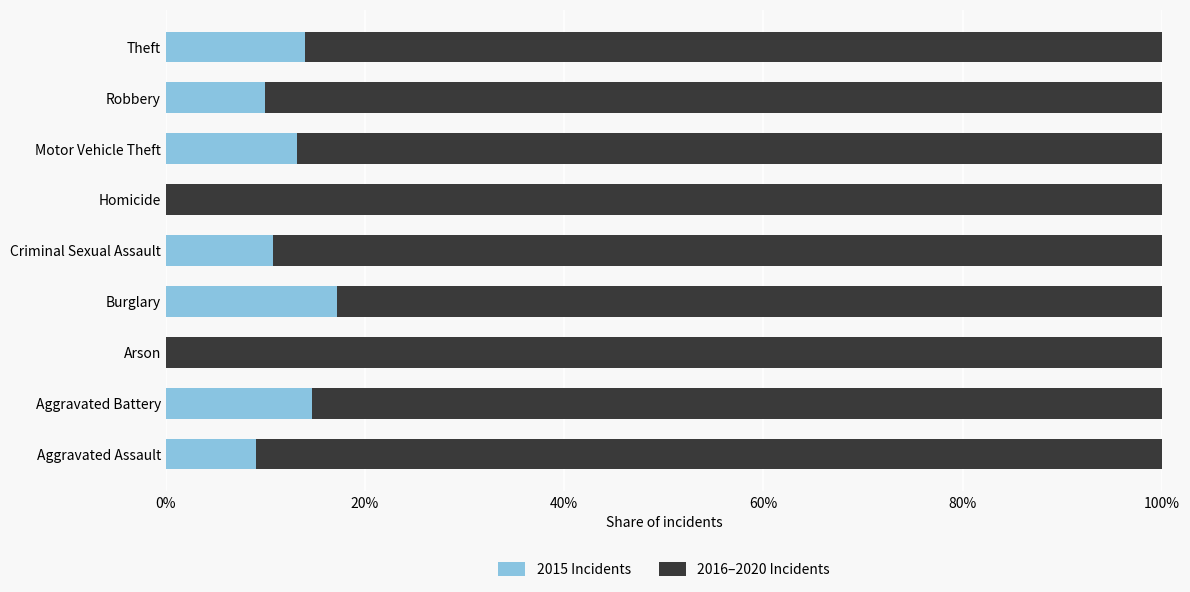

The 2015 Incidents series shows 6.0 at Arson. True or false?

False